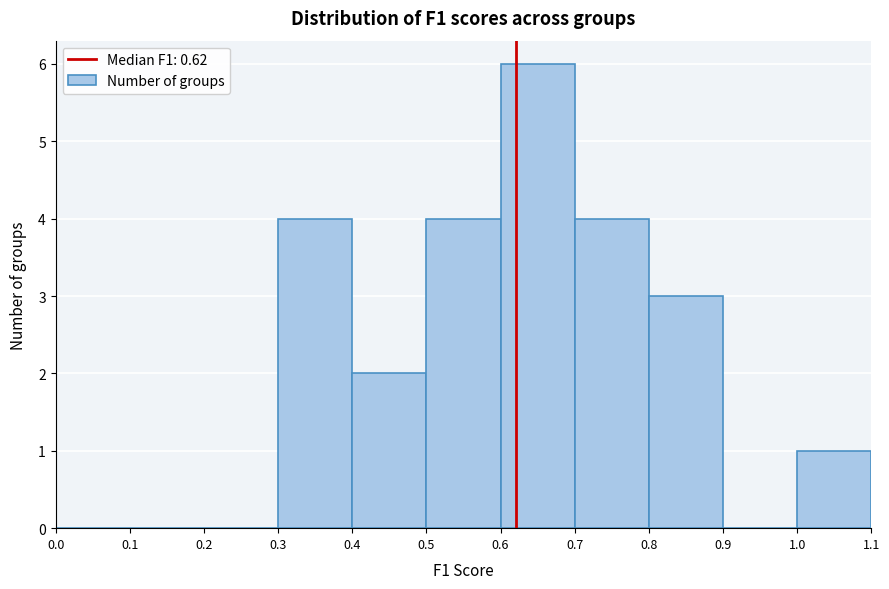

Which range on the x-axis has the tallest bar?

0.6 to 0.7